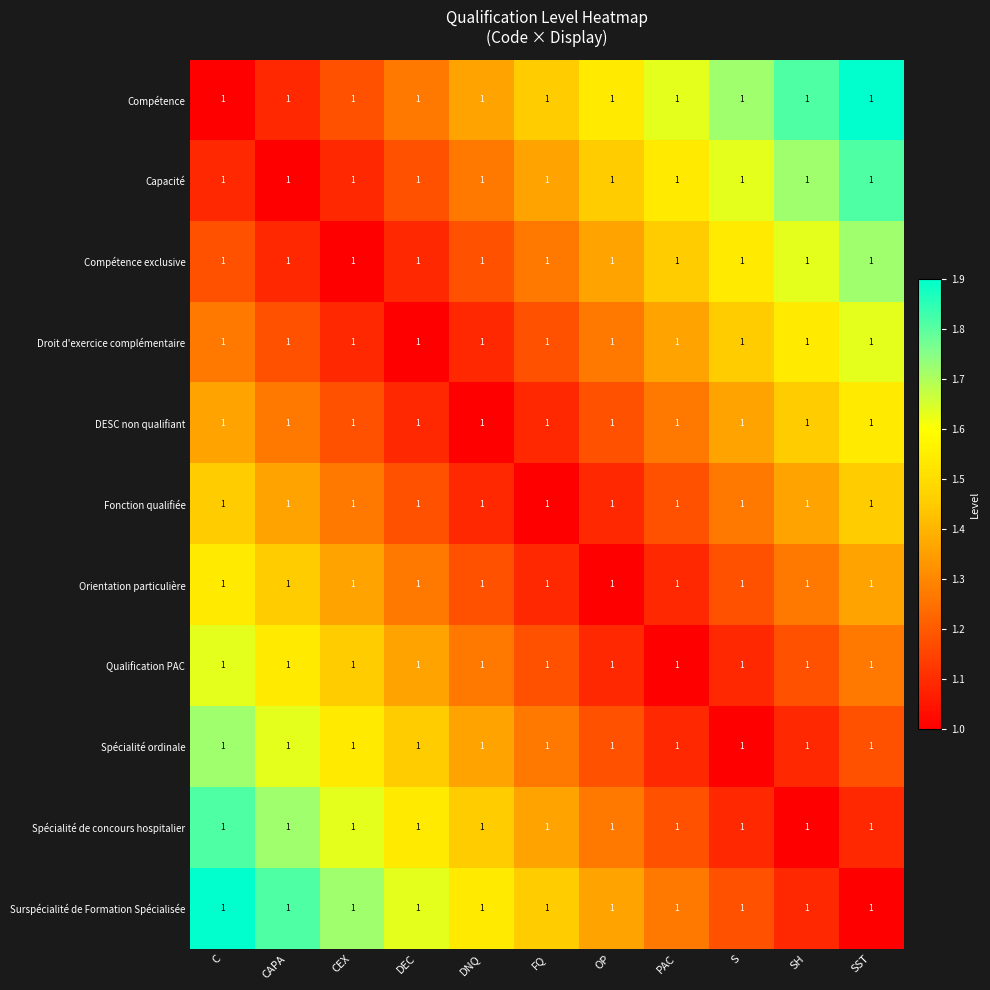

What is the approximate value of Surspécialité de Formation Spécialisée at C?

1.9